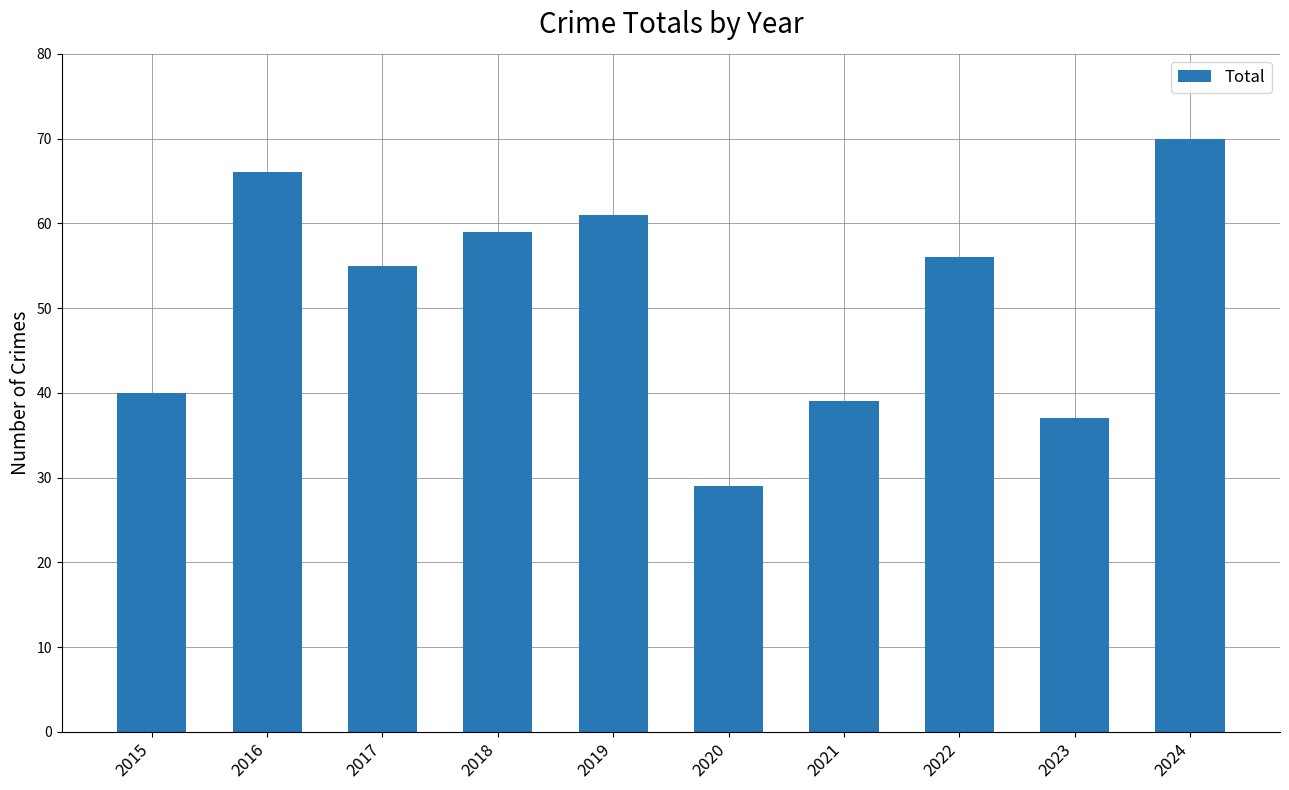

Rank the categories by value from lowest to highest.

2020, 2023, 2021, 2015, 2017, 2022, 2018, 2019, 2016, 2024